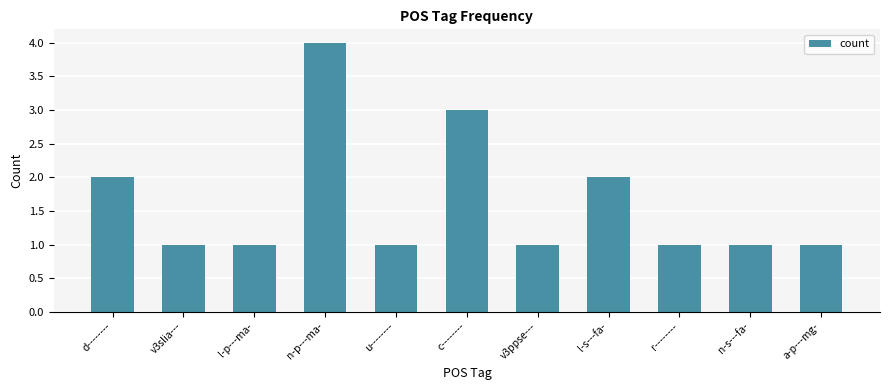

What is the minimum value shown in the chart?

1